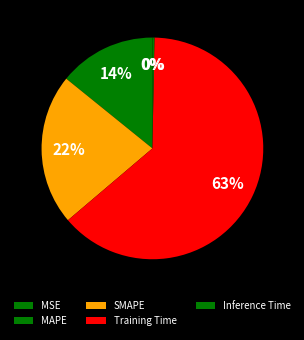

Is Training Time the majority of the pie?

Yes